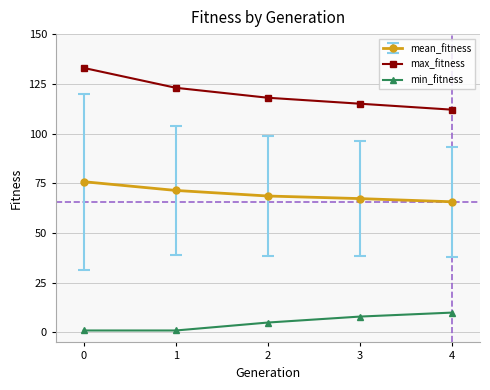

What is the difference between the maximum and minimum values in the max_fitness series?

21.0